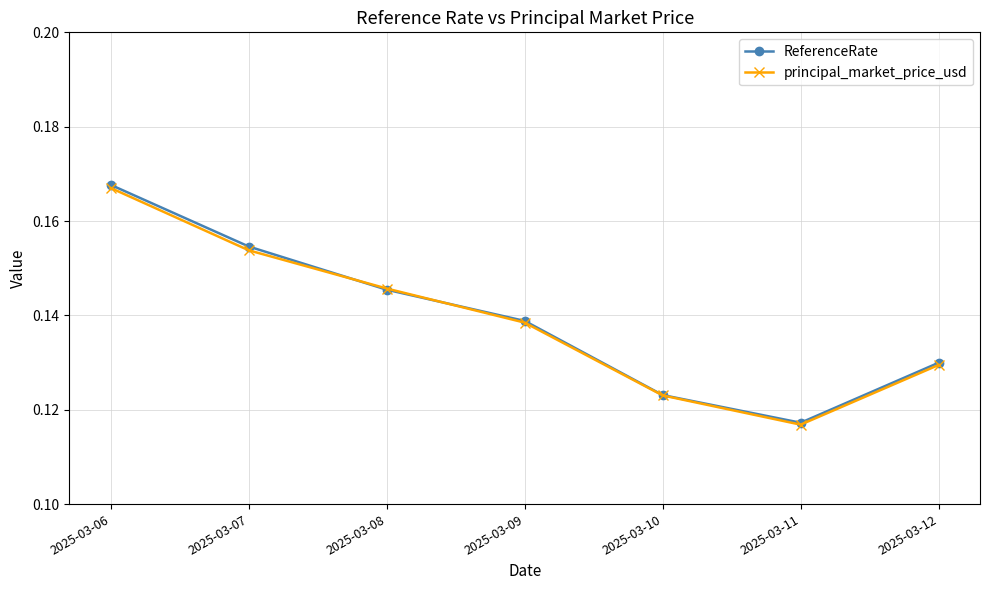

Which category has the highest value in the principal_market_price_usd series?

2025-03-06